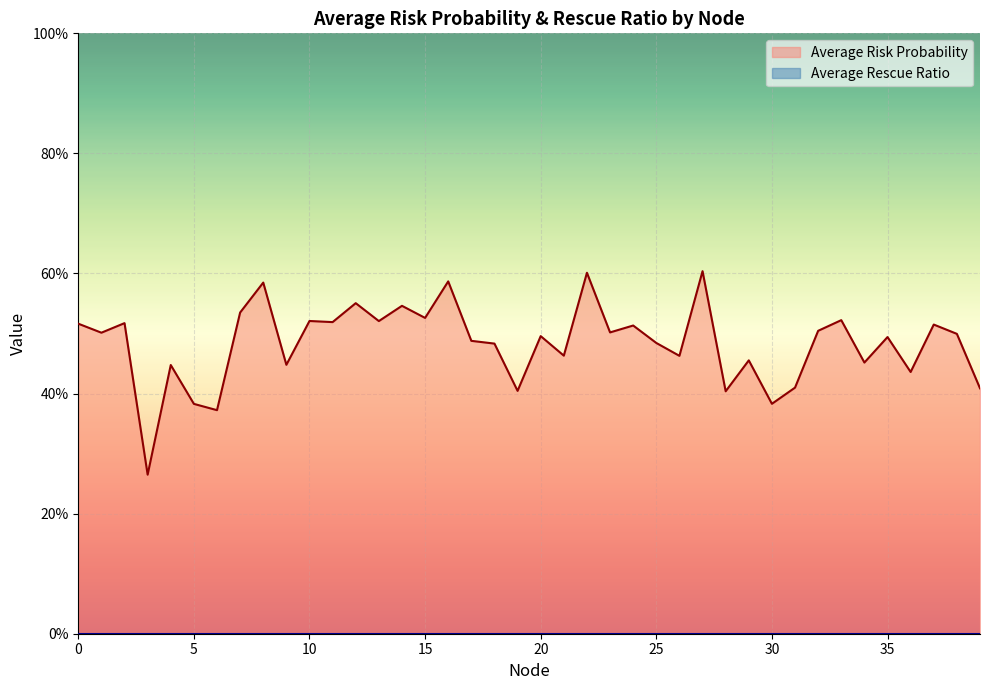

The chart shows a value of 0.7 at 38. True or false?

False